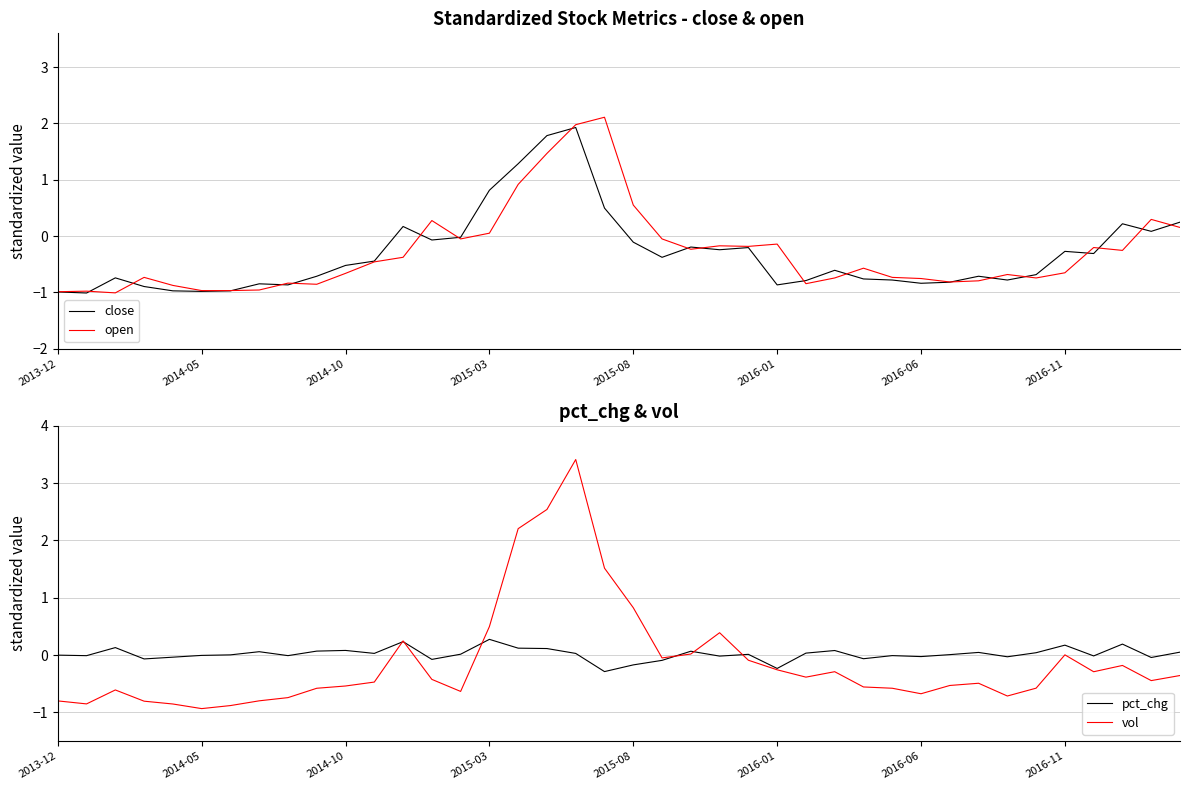

What is the maximum value for open?

2.1